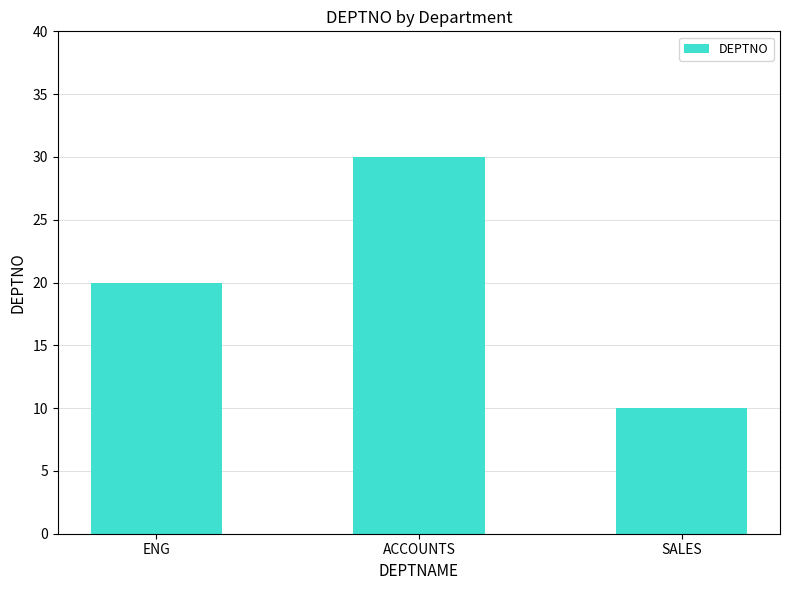

What position from the left is ACCOUNTS?

2